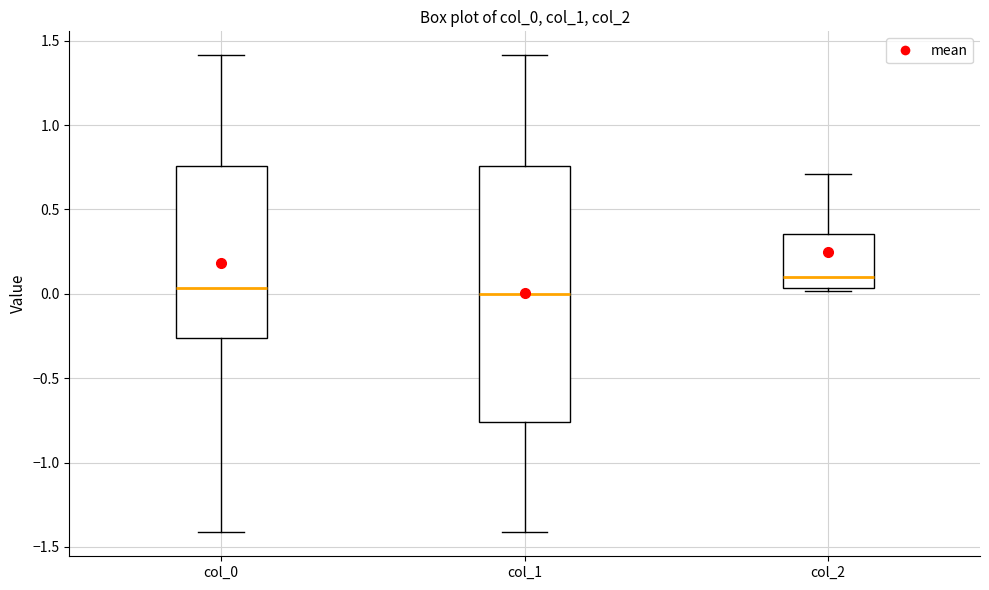

Reading left to right, transcribe this box plot: for each box, give where its median line is, the range the box spans, and where its two whiskers end, as read against the y-axis. The values are not printed on the chart, so give them approximately, as read against the axis.

col_0: median 0.05, box -0.25 to 0.75, whiskers -1.40 to 1.40
col_1: median 0.00, box -0.75 to 0.75, whiskers -1.40 to 1.40
col_2: median 0.10, box 0.05 to 0.35, whiskers 0.00 to 0.70